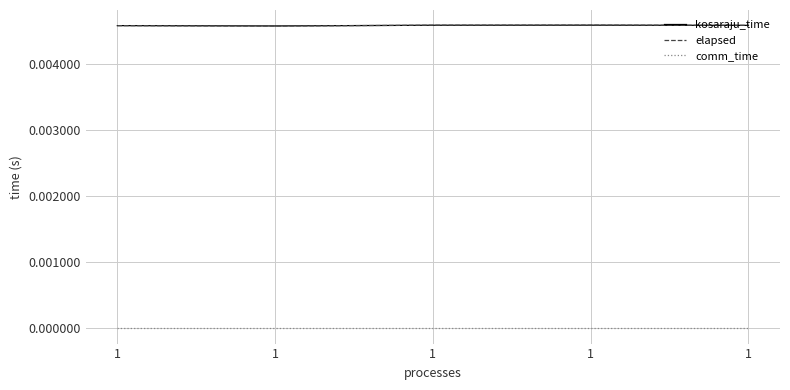

Does the chart display data point markers on the line(s)?

No